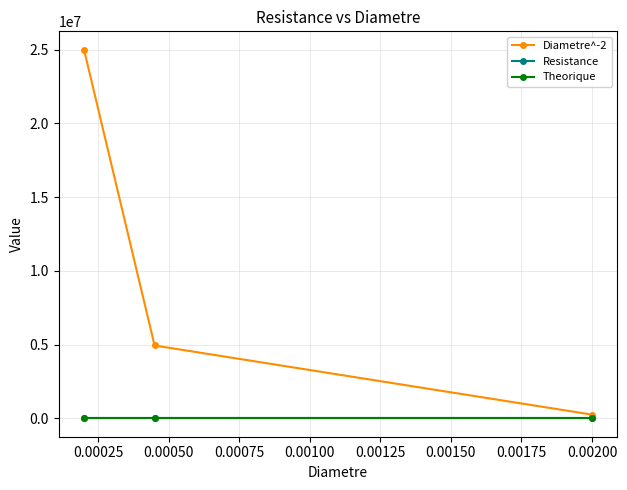

Which series has the widest spread of values?

Diametre^-2